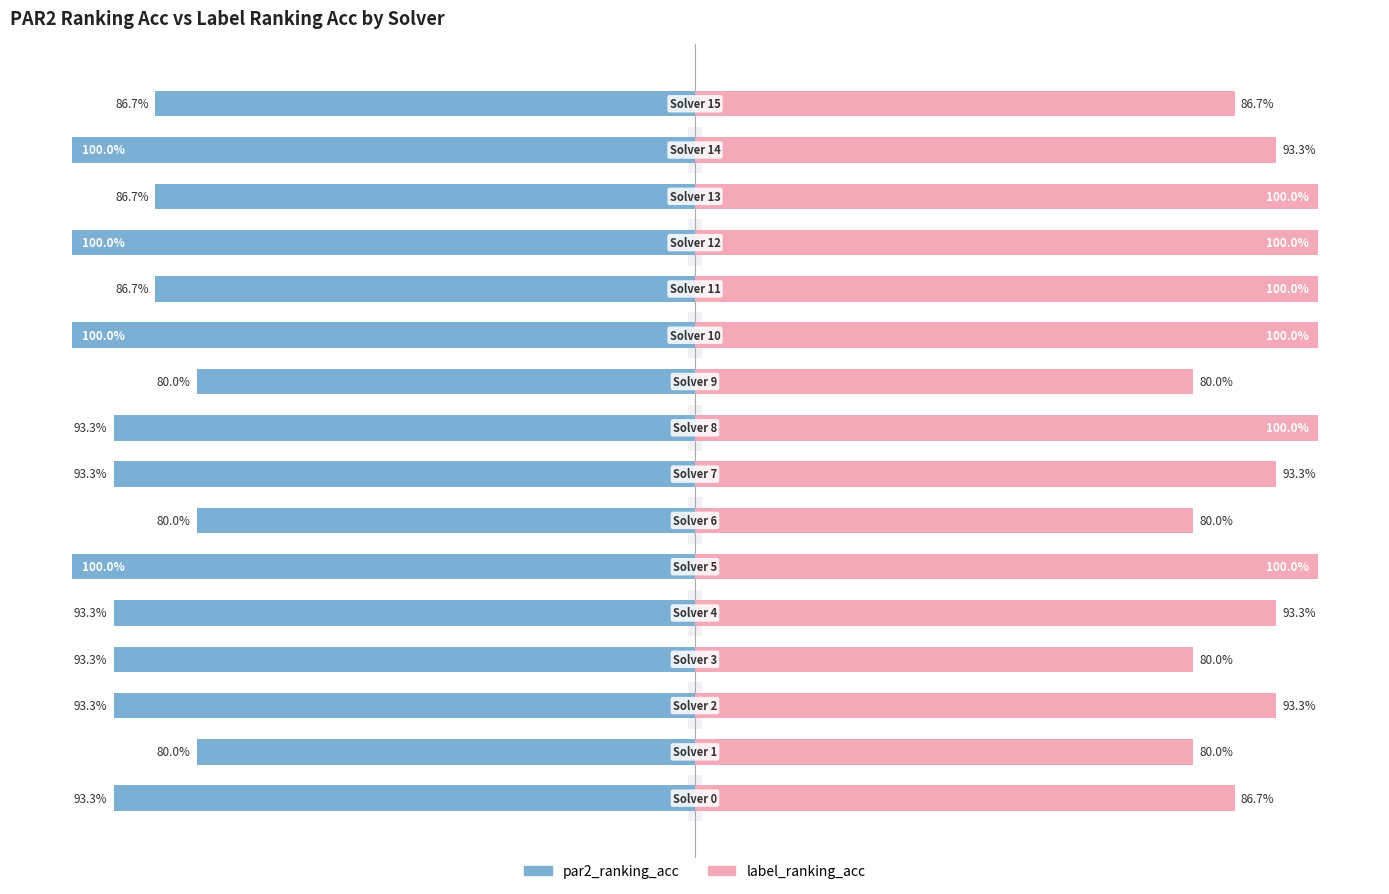

List the series in order of their peak value, lowest first.

par2_ranking_acc, label_ranking_acc